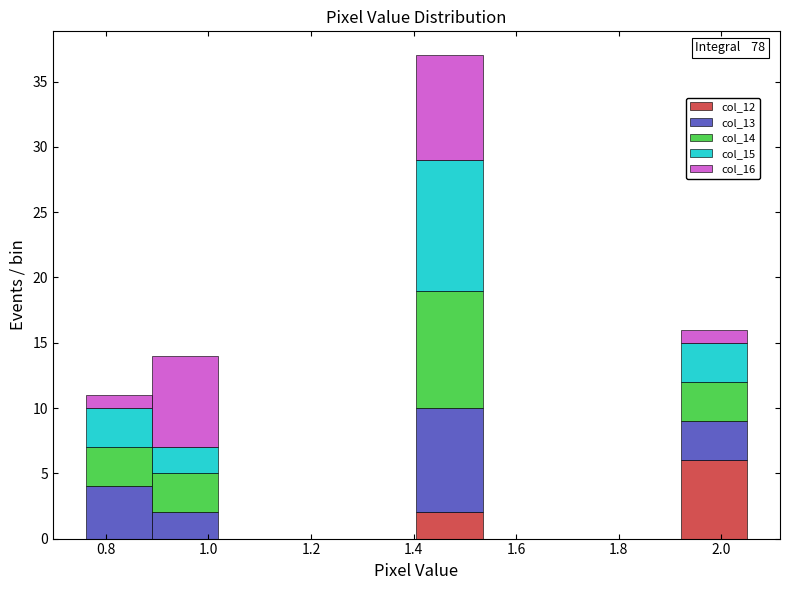

Which range on the x-axis has the tallest stacked bar (by total height)?

1.40 to 1.54